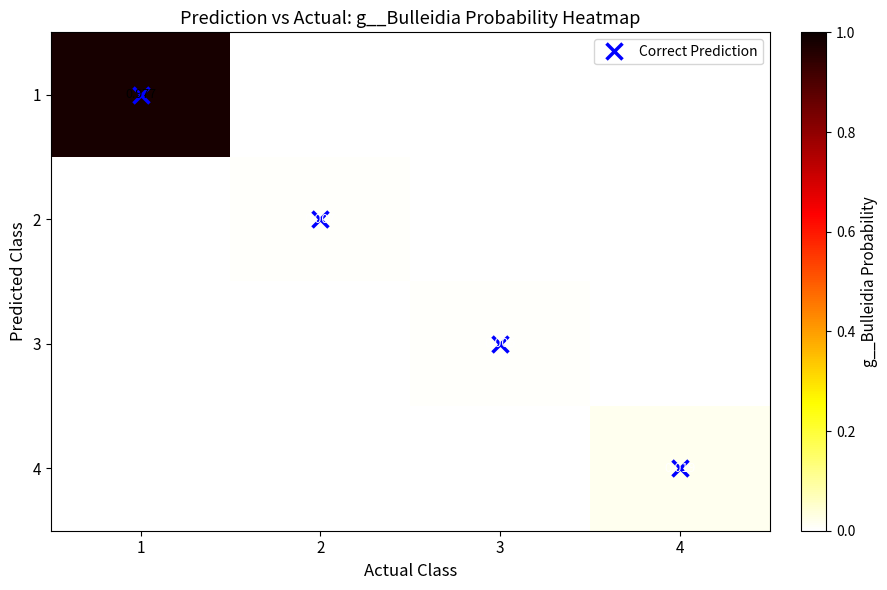

Is the value of 1 at 1 greater than the value of 2 at 2?

Yes